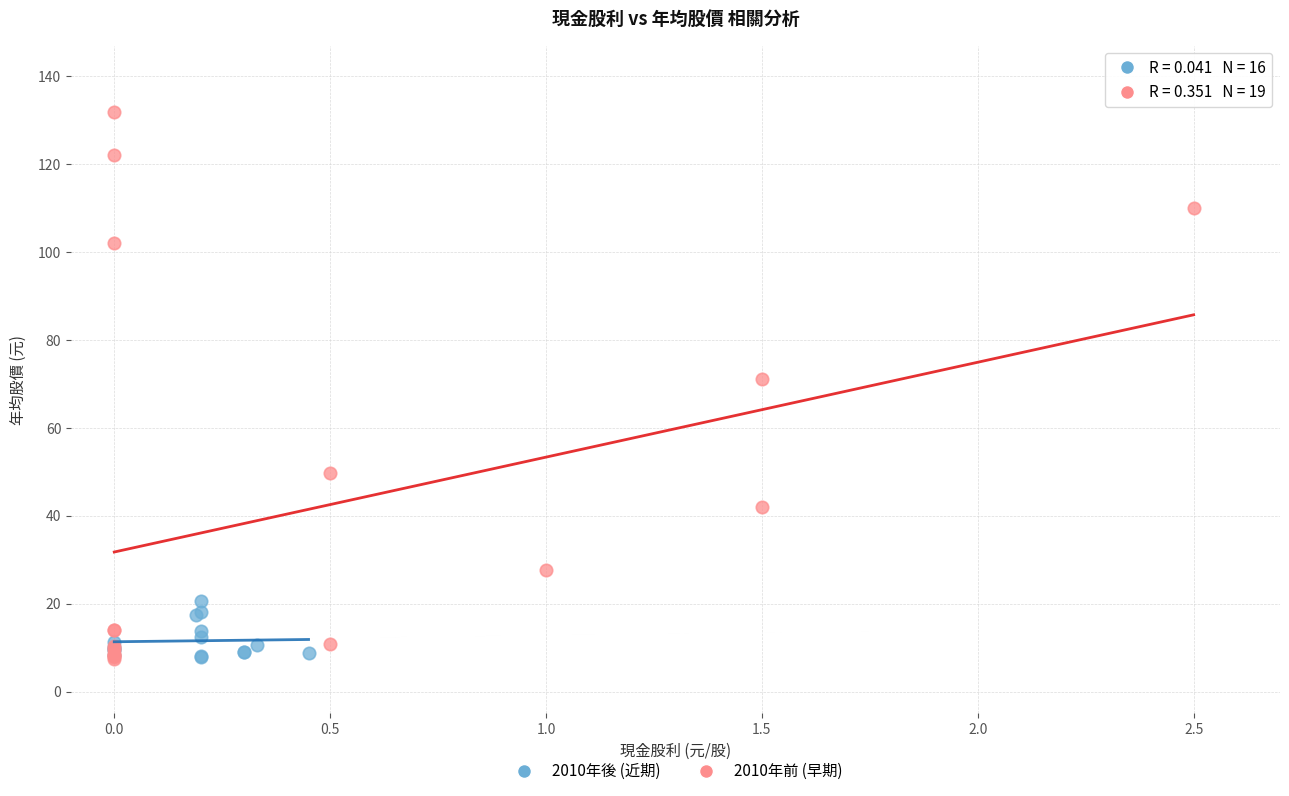

What are all the series names shown in the legend?

2010年後 (近期), 2010年前 (早期)